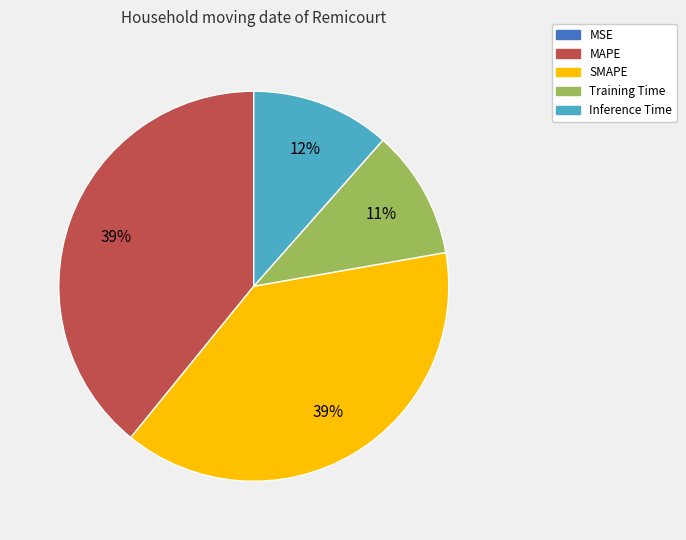

To the nearest percent, what is the average slice percentage?

20%